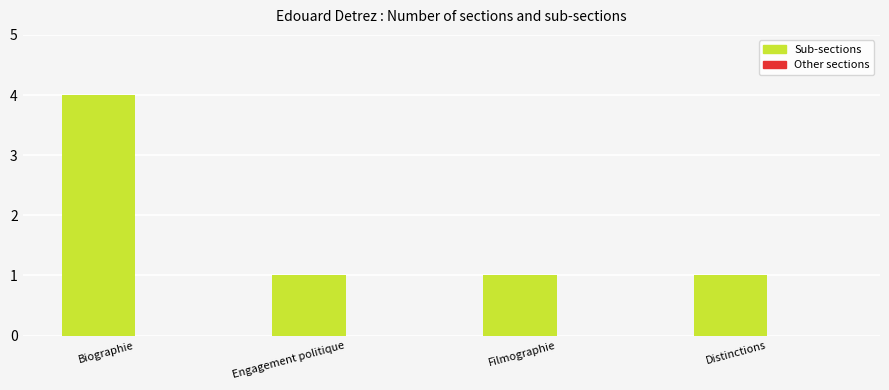

What is the ratio of the value at Distinctions to the value at Engagement politique?

1.0